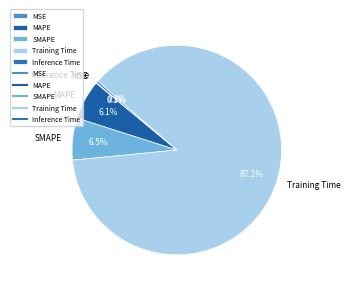

Does any single category account for the majority?

Yes